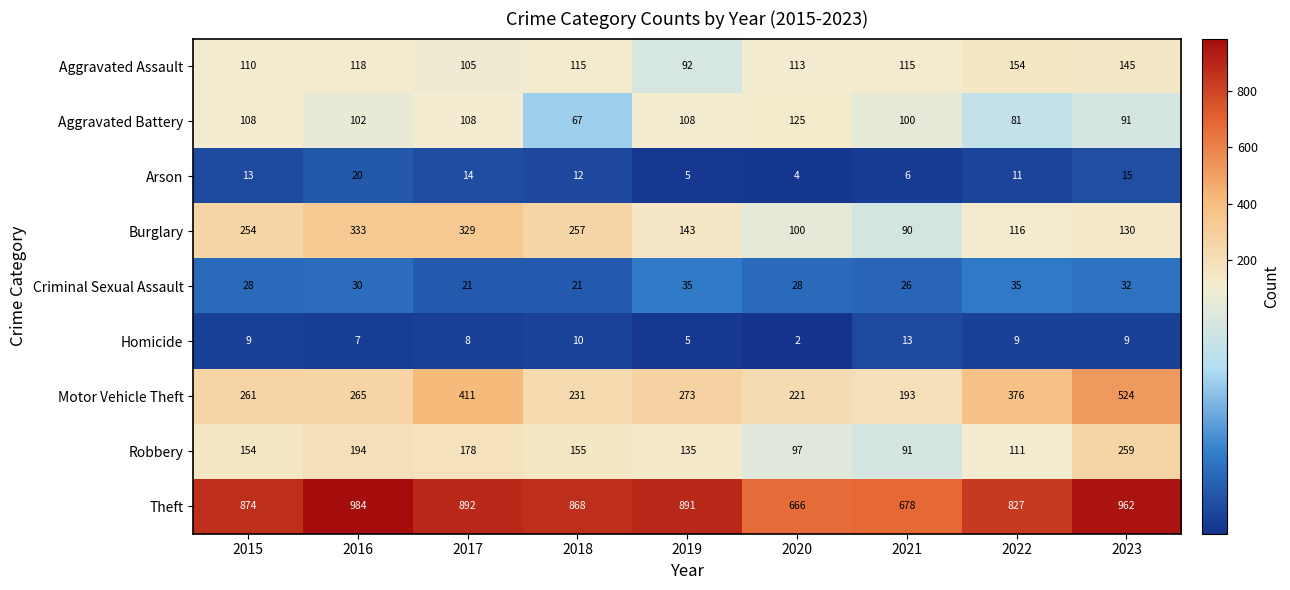

List the series in order of their peak value, lowest first.

Homicide, Arson, Criminal Sexual Assault, Aggravated Battery, Aggravated Assault, Robbery, Burglary, Motor Vehicle Theft, Theft